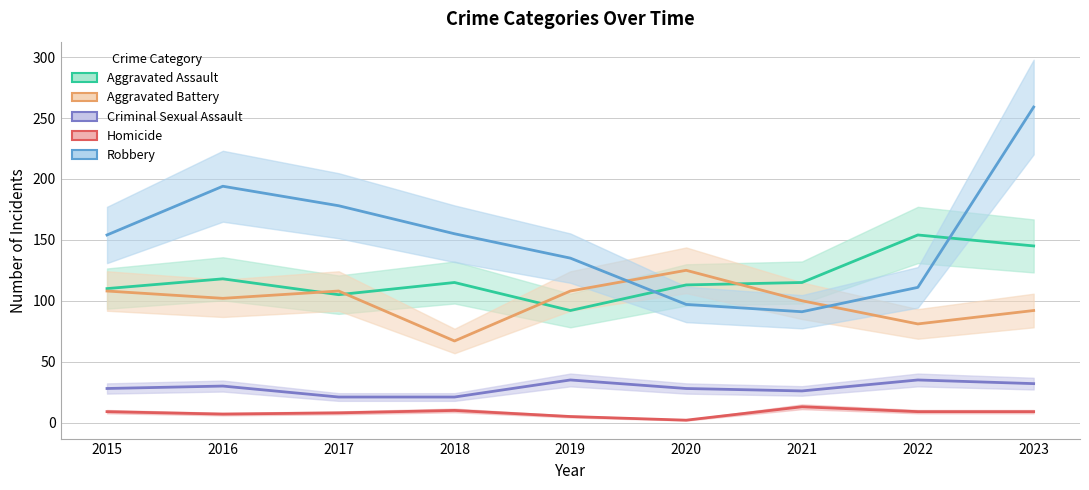

What is the lowest value of the Robbery series?

91